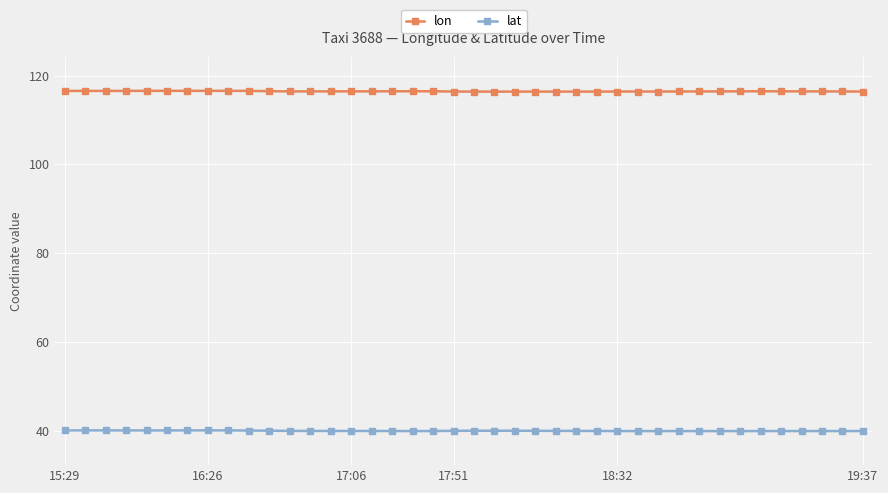

List the series in order of their peak value, lowest first.

lat, lon